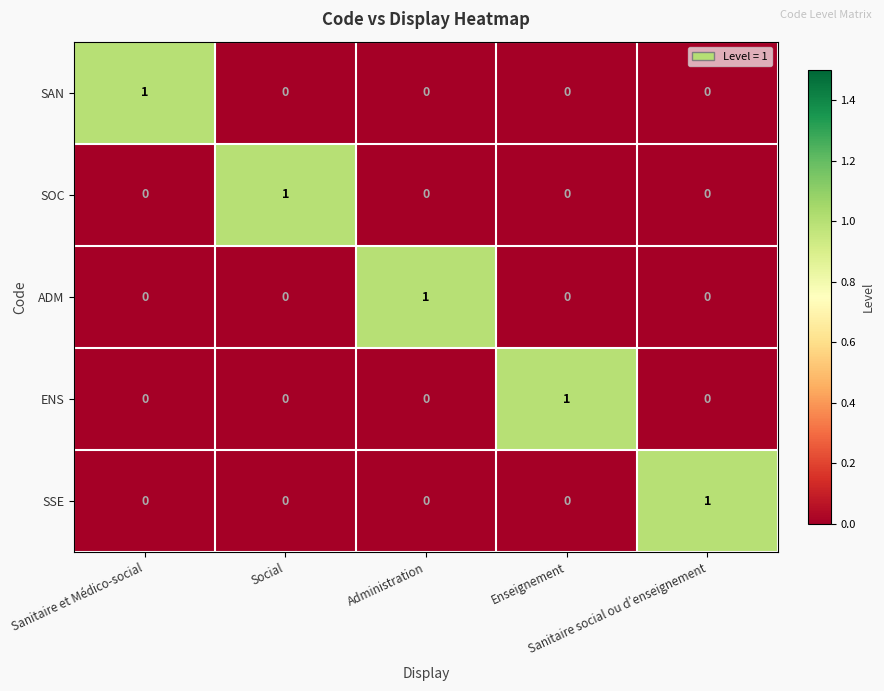

How many SAN values are between 0 and 1?

5